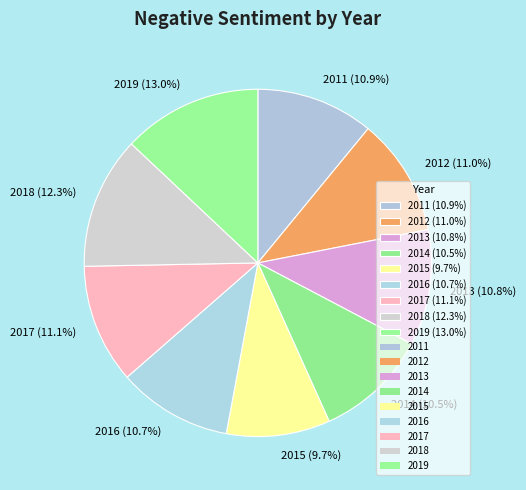

What percentage is the 2015 slice, to the nearest percent?

10%